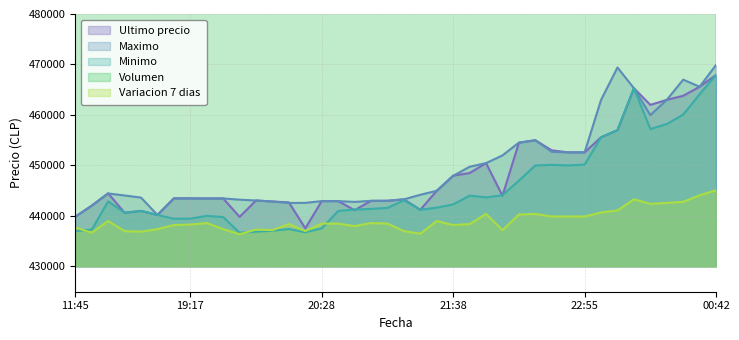

At which label does Minimo reach its peak?

00:42